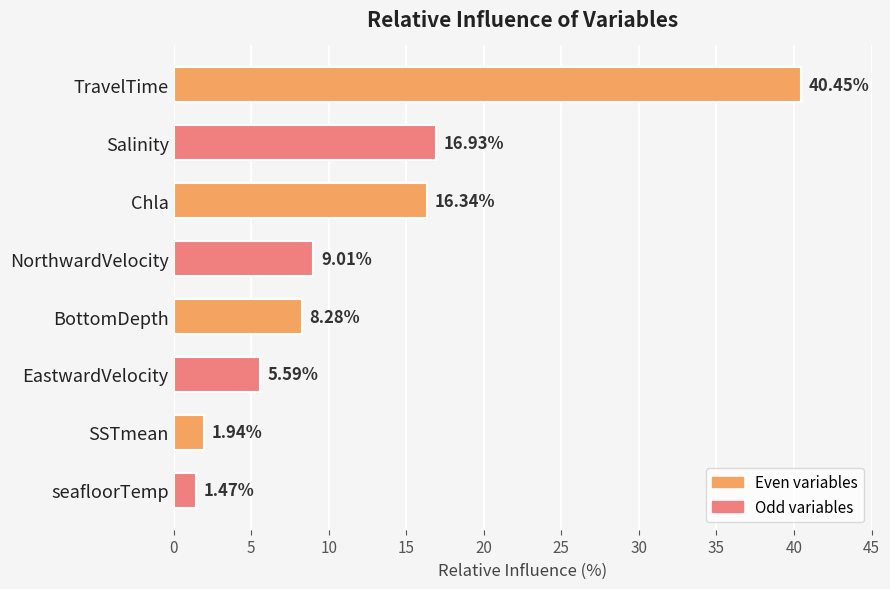

Which category has the lowest value across all series?

seafloorTemp